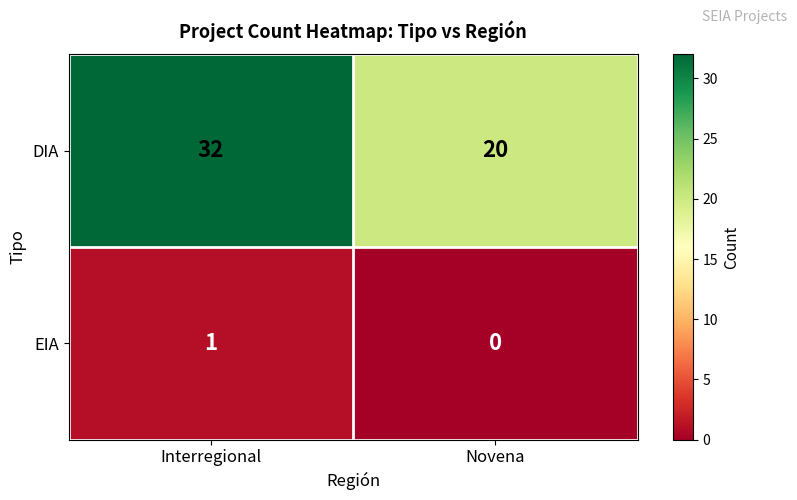

True or false: DIA has a value of 32 at Interregional.

True